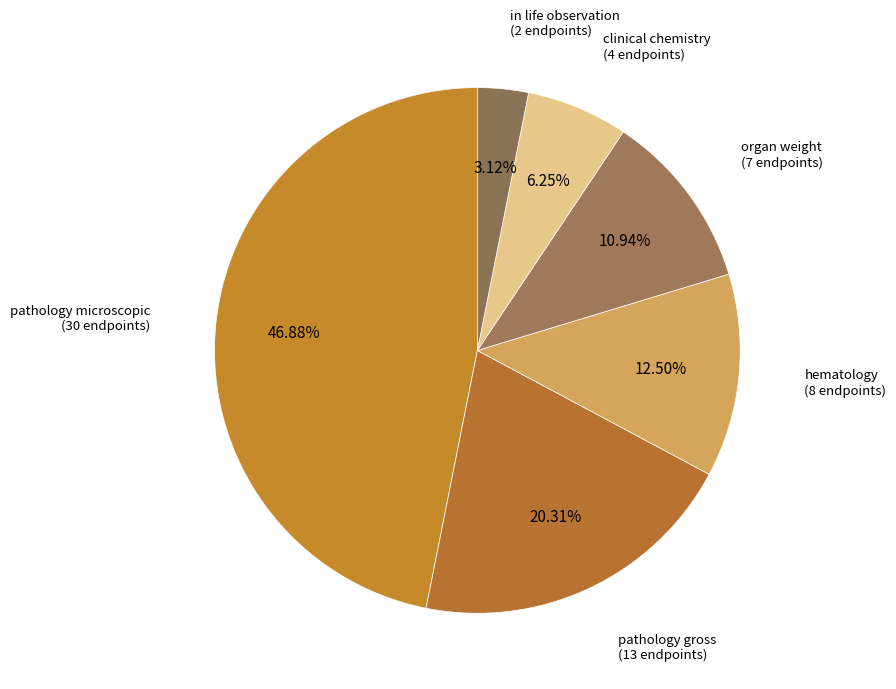

Which category has the biggest portion of the pie?

pathology microscopic